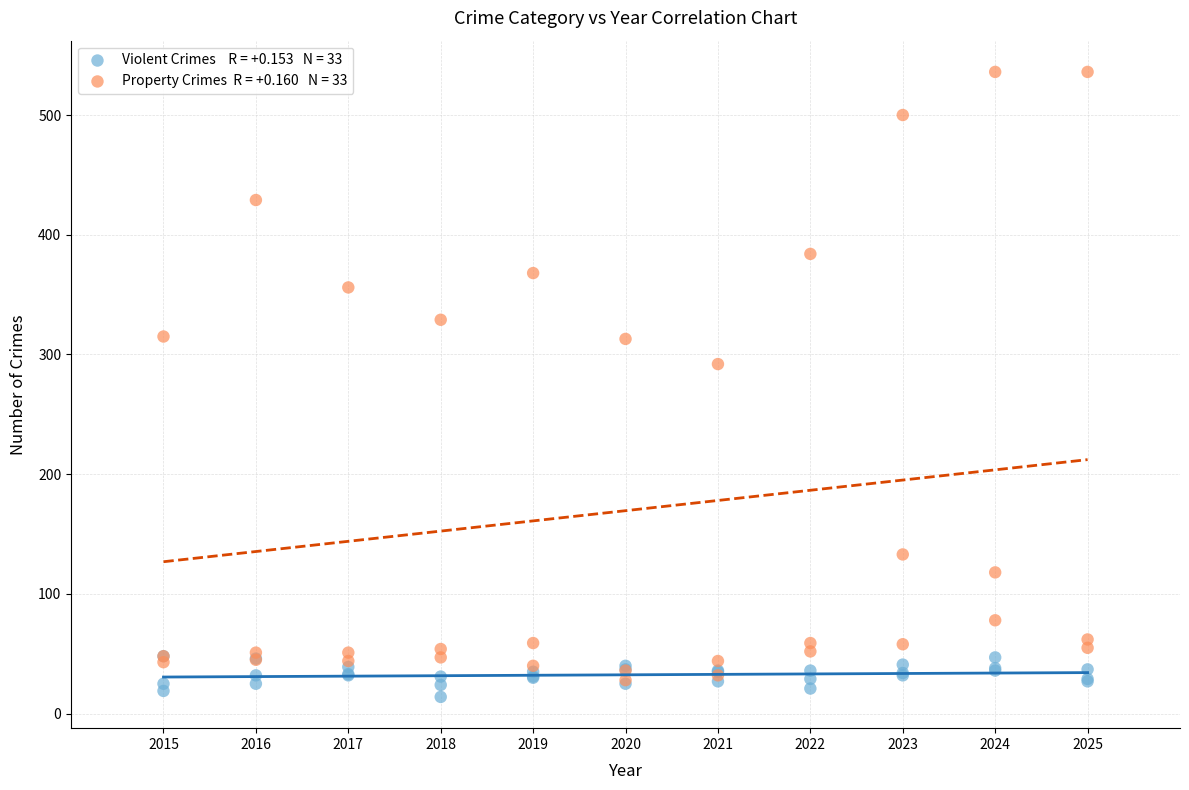

Across all series, what Y value is closest to 275?

292